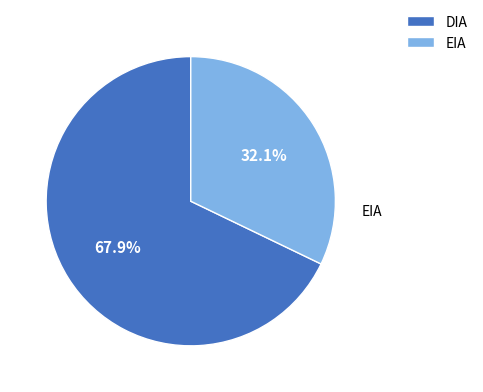

To the nearest percent, what is the difference between the EIA and DIA slice percentages?

36%